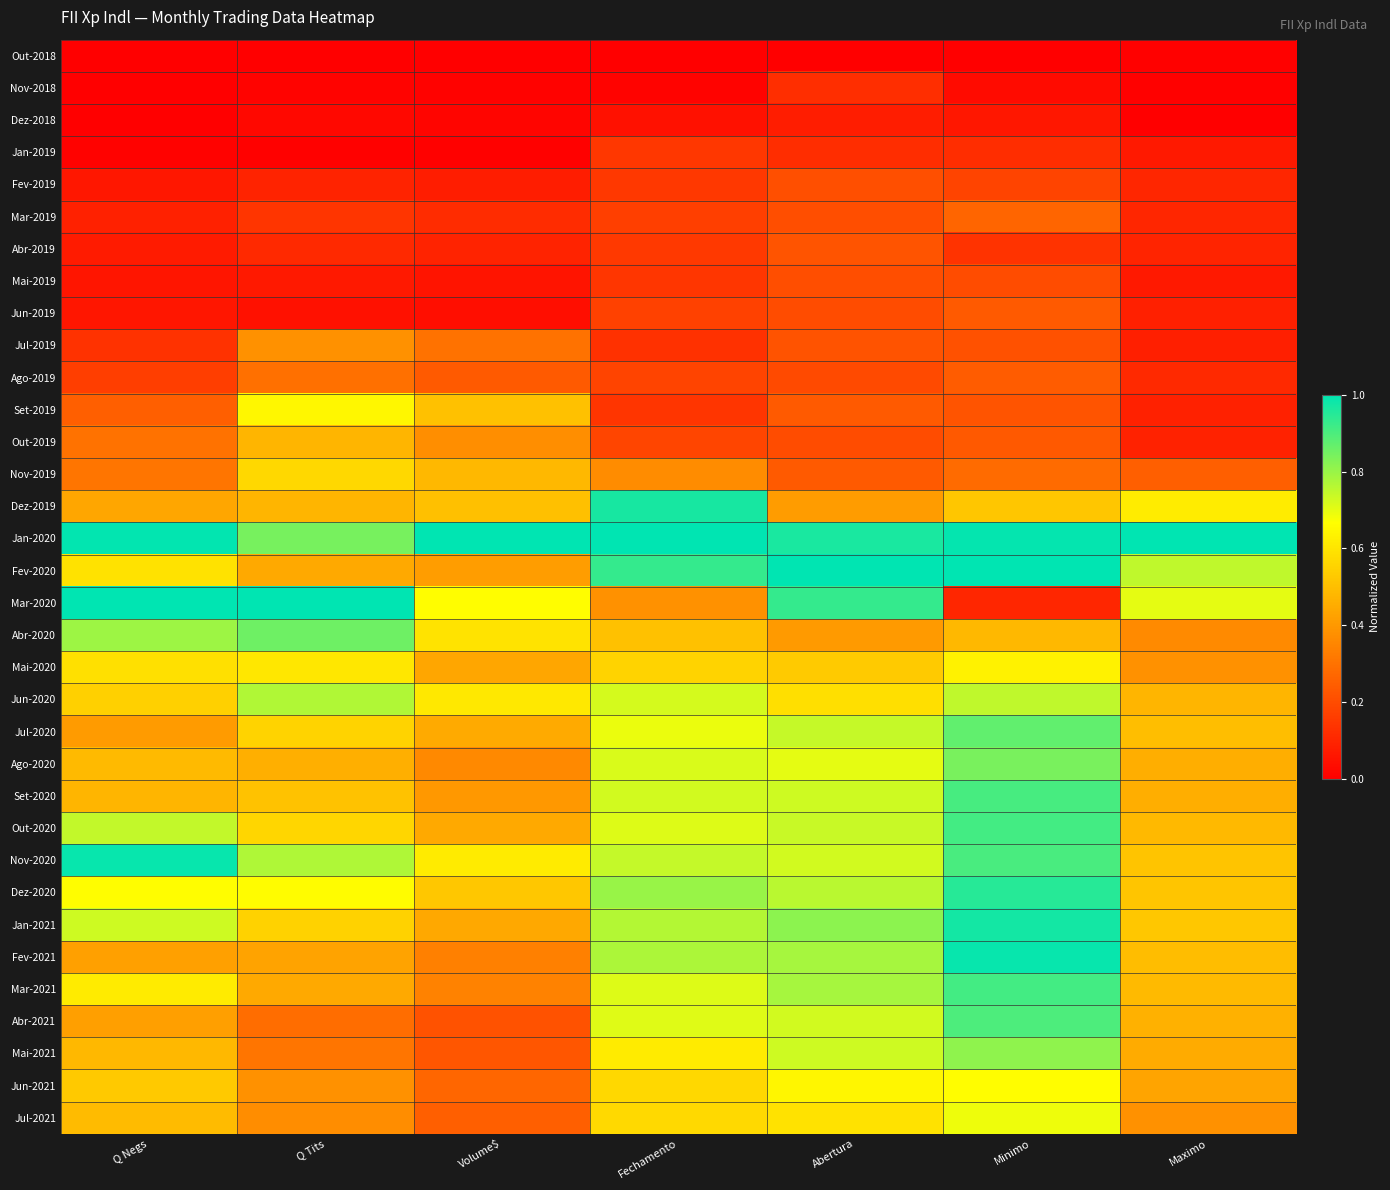

At how many categories does at least one series exceed 0?

7